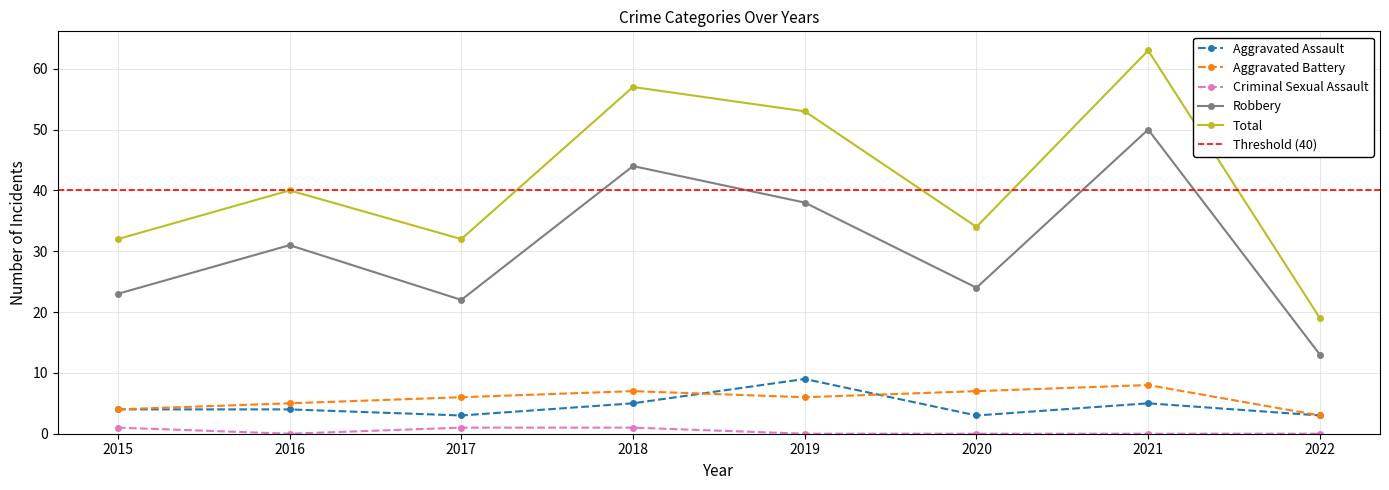

Where is the first local minimum for Criminal Sexual Assault?

2016